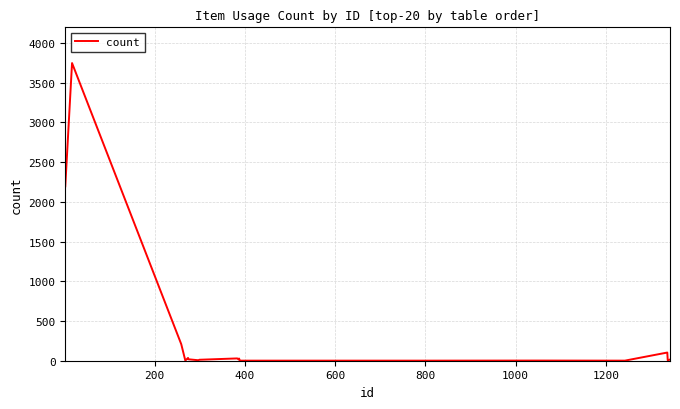

How many lines are shown in the chart?

1